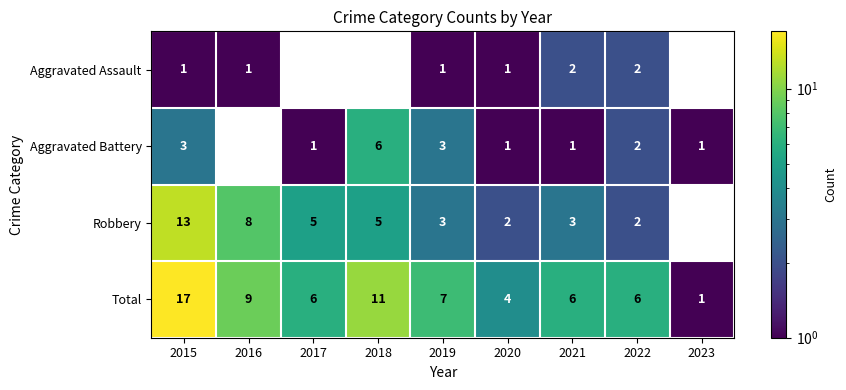

What is the maximum value for Robbery?

13